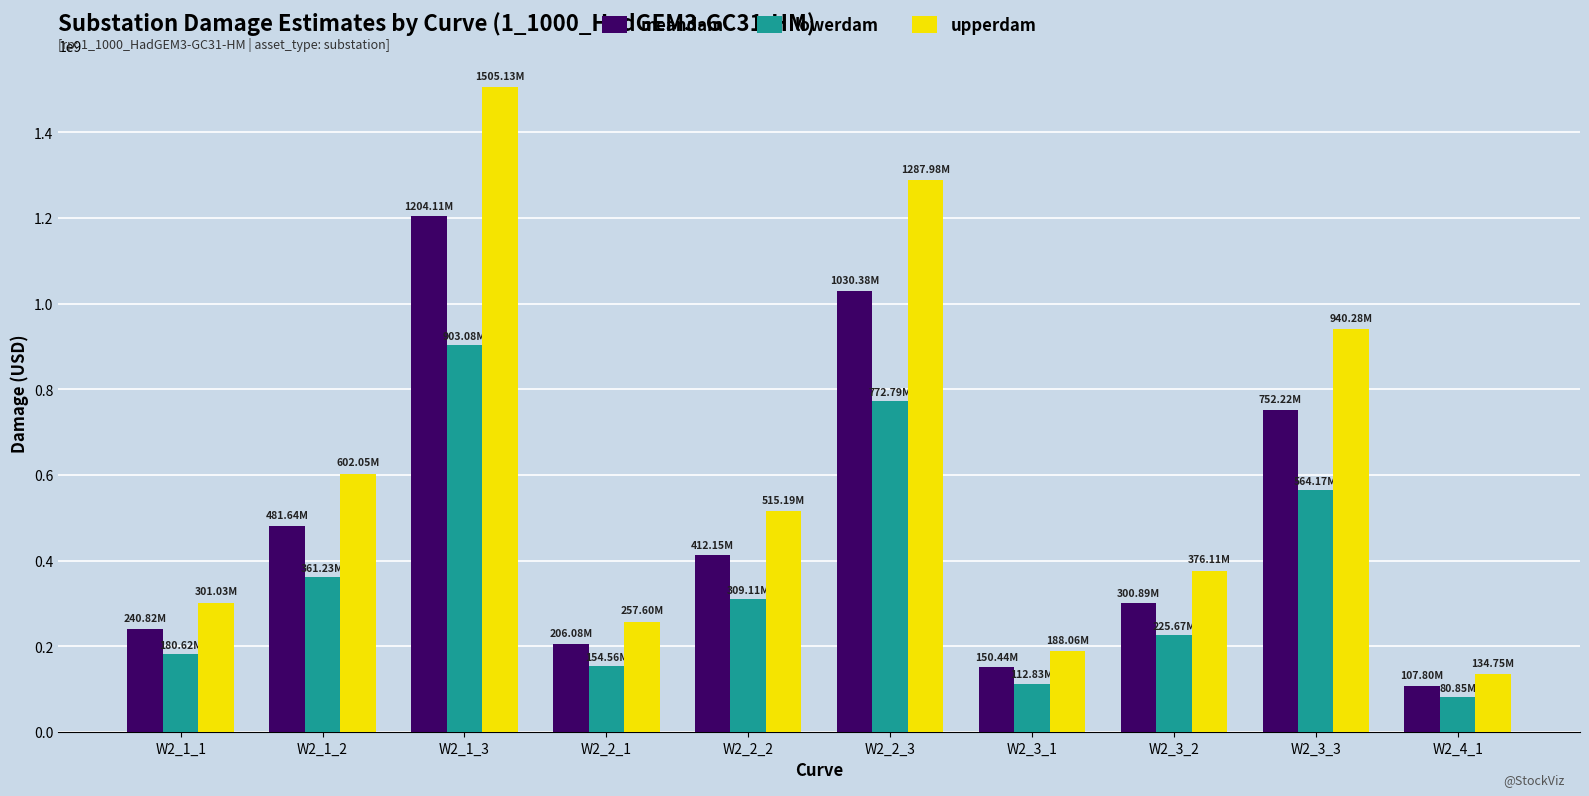

What is the sum of the lowerdam values at W2_2_2 and W2_2_1?

463672422.2